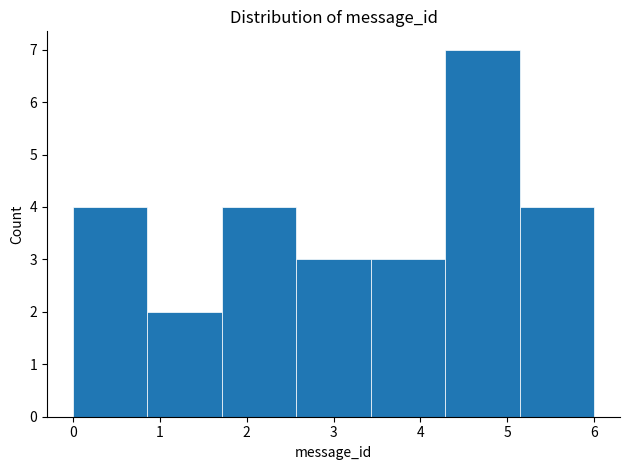

Reading left to right, transcribe this chart: for each bar, give the range it covers on the x-axis and its height. Neither the bar edges nor the heights are printed on the chart, so give them approximately, as read against the axes.

0.0 to 0.9: 4
0.9 to 1.7: 2
1.7 to 2.6: 4
2.6 to 3.4: 3
3.4 to 4.3: 3
4.3 to 5.1: 7
5.1 to 6.0: 4